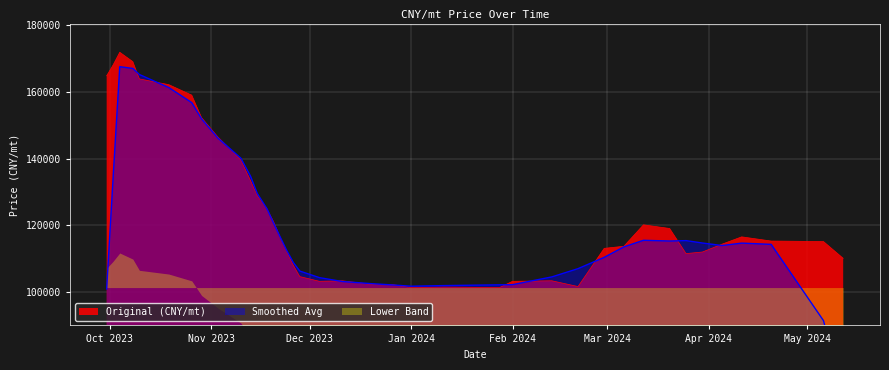

True or false: there are more than 1 points higher than both neighbors.

True